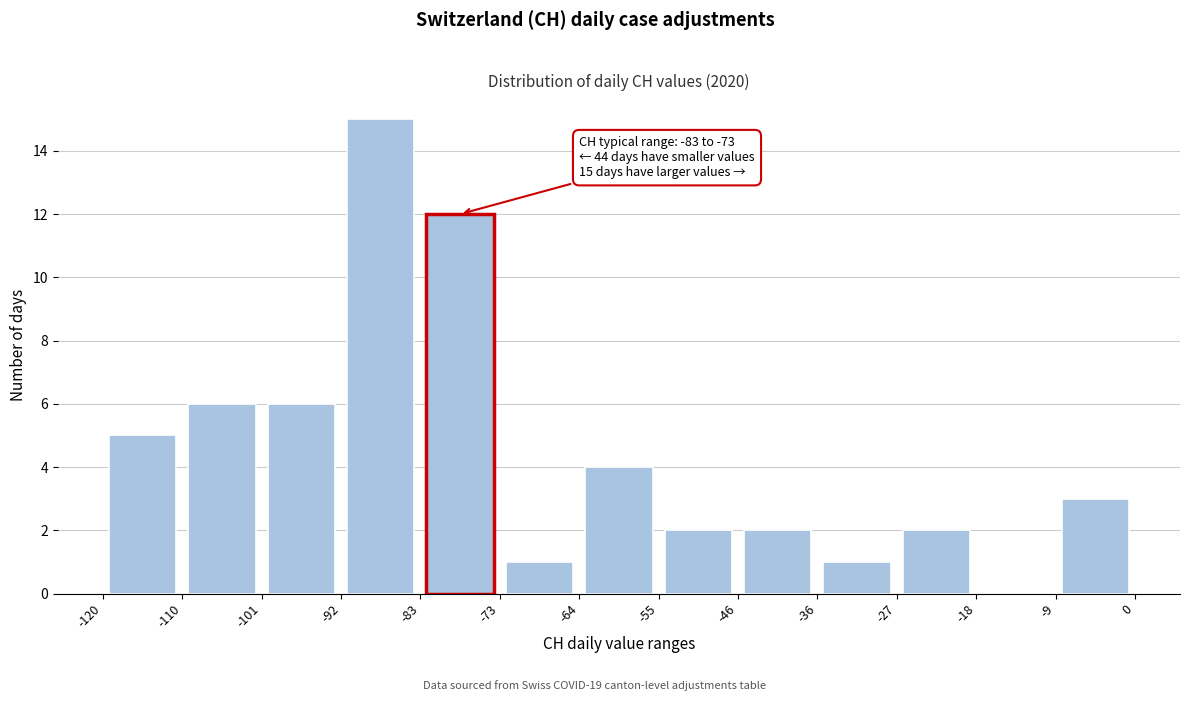

Which range on the x-axis has the tallest bar?

-92 to -83